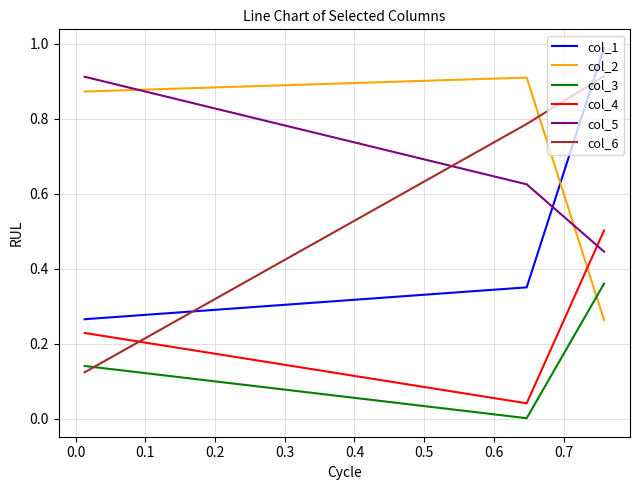

Which series has the widest spread of values?

col_6